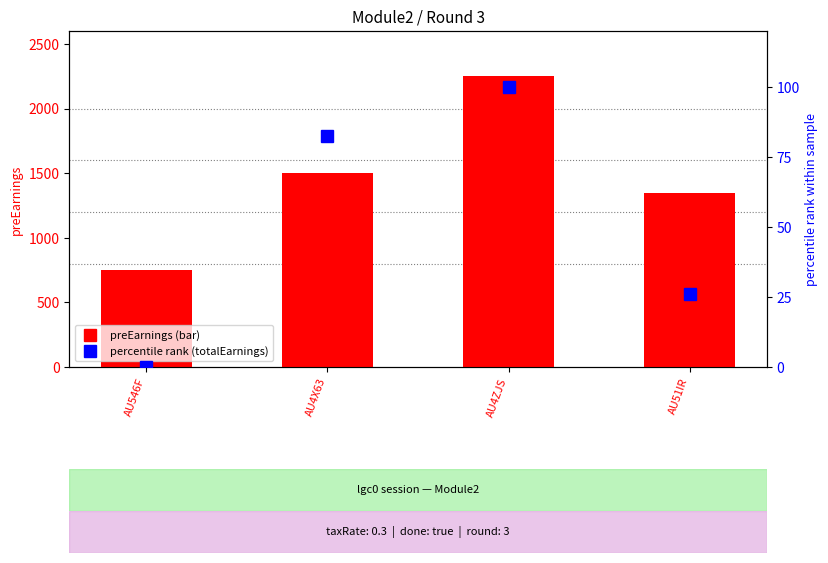

Which series changed the most between AU546F and AU51IR?

preEarnings